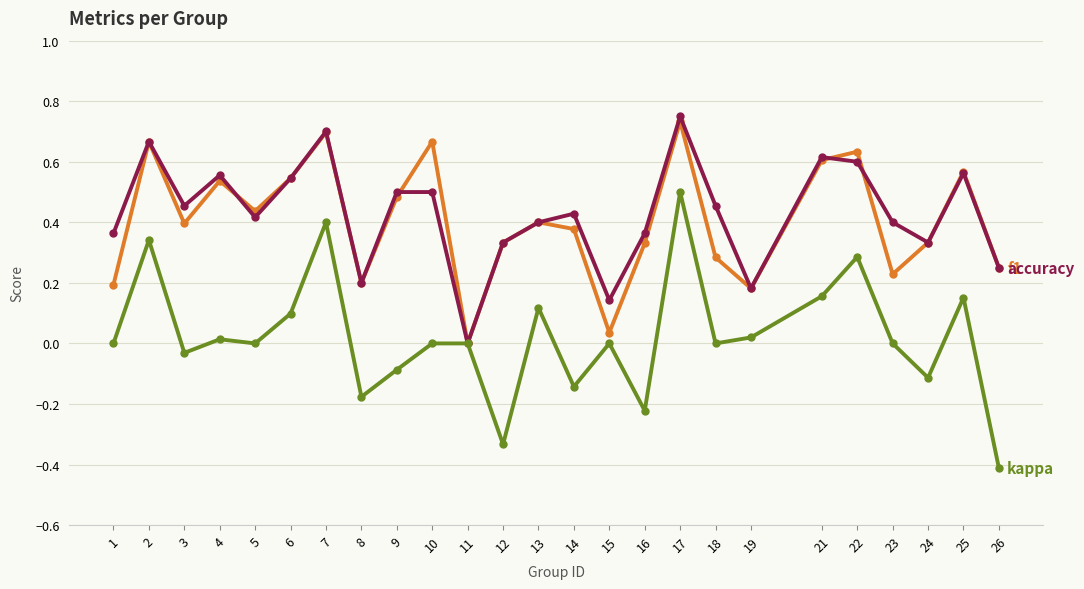

Which category has the lowest value across all series?

26